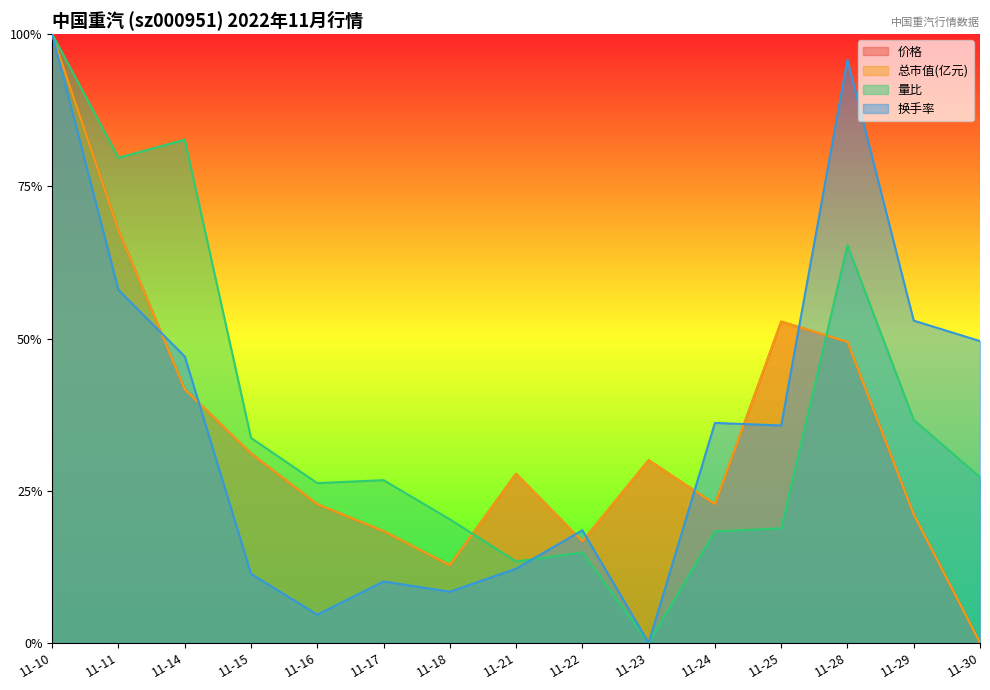

True or false: 价格 and 量比 intersect in this chart.

True